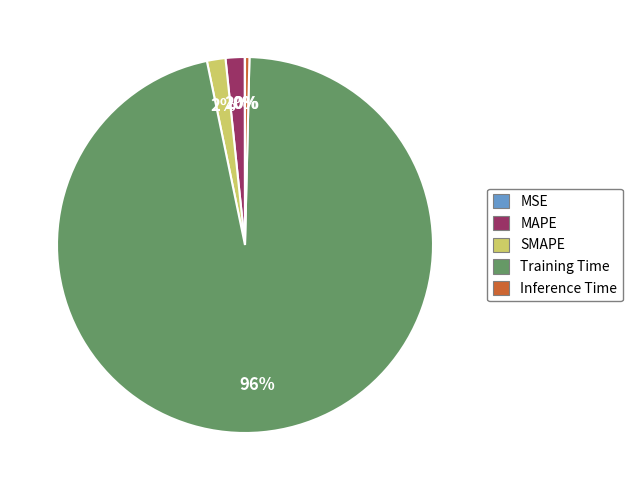

The MAPE slice represents 2% of the pie. True or false?

True